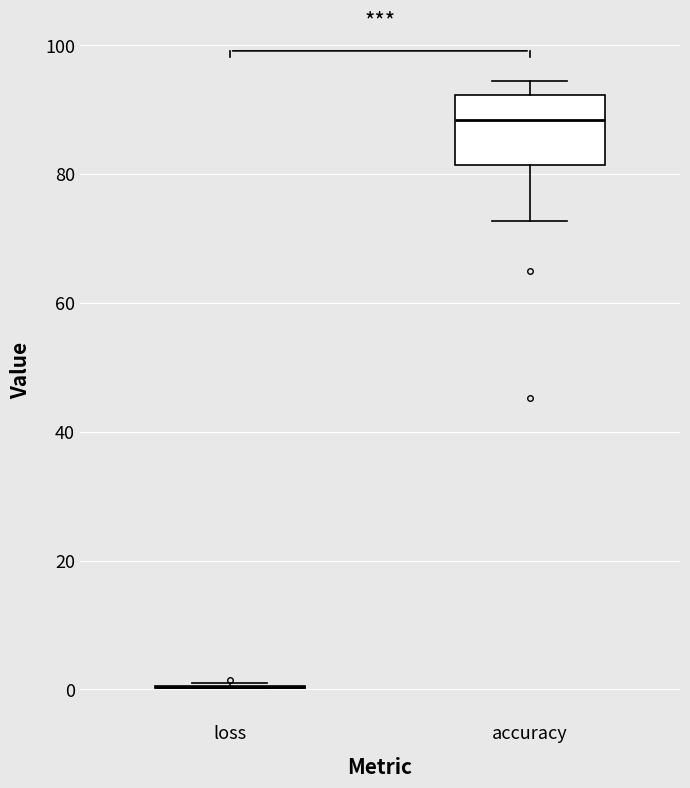

Where is the upper edge of the box for accuracy on the y-axis? The values are not printed on the chart, so give them approximately, as read against the axis.

92